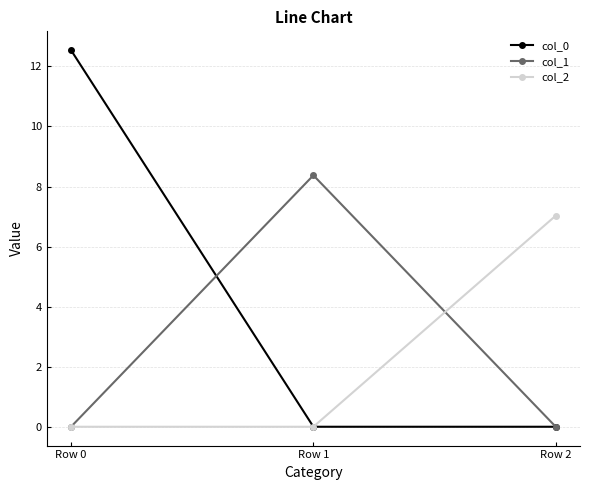

List the series in order of their overall mean, lowest first.

col_2, col_1, col_0